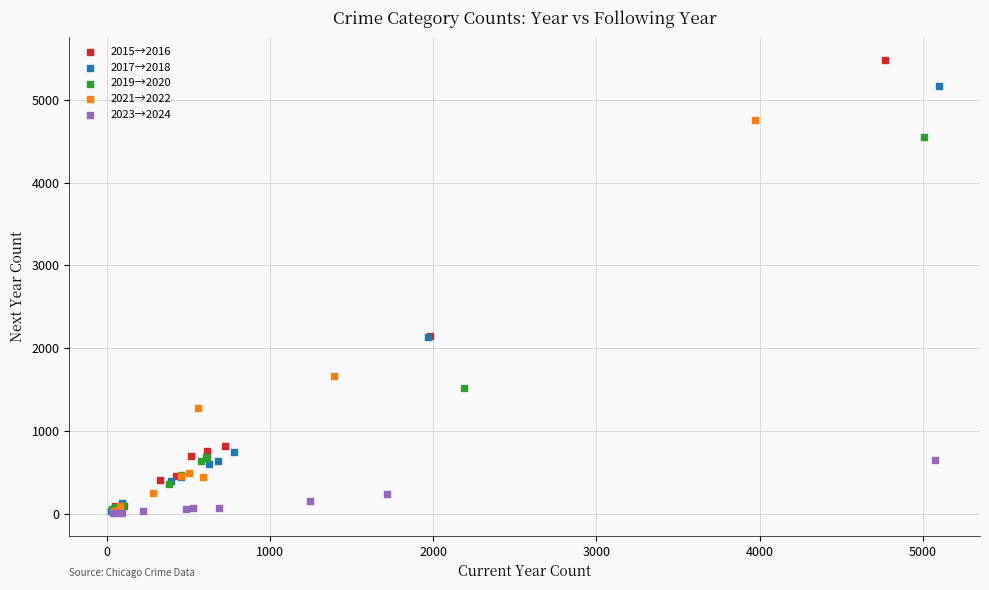

Which series has the widest spread of Y values?

2015→2016